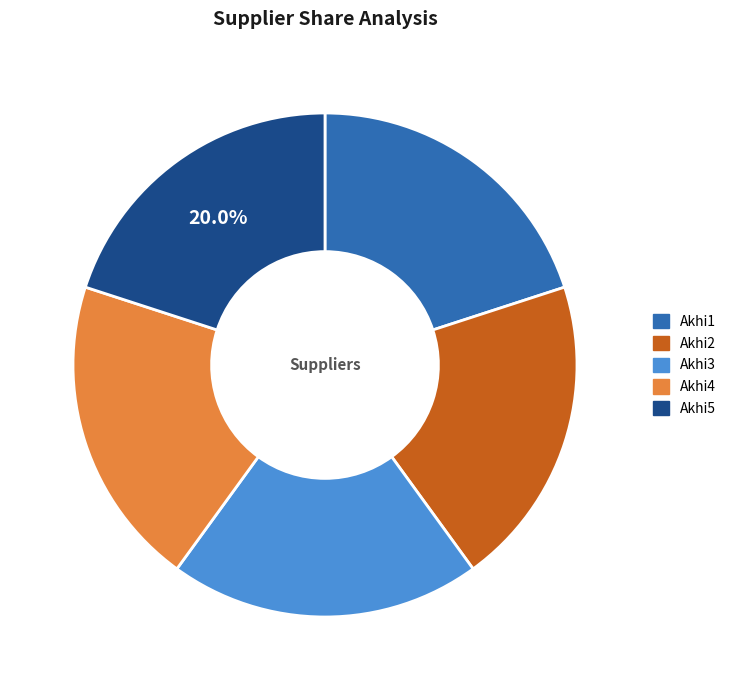

To the nearest percent, what portion does Akhi5 represent?

20%